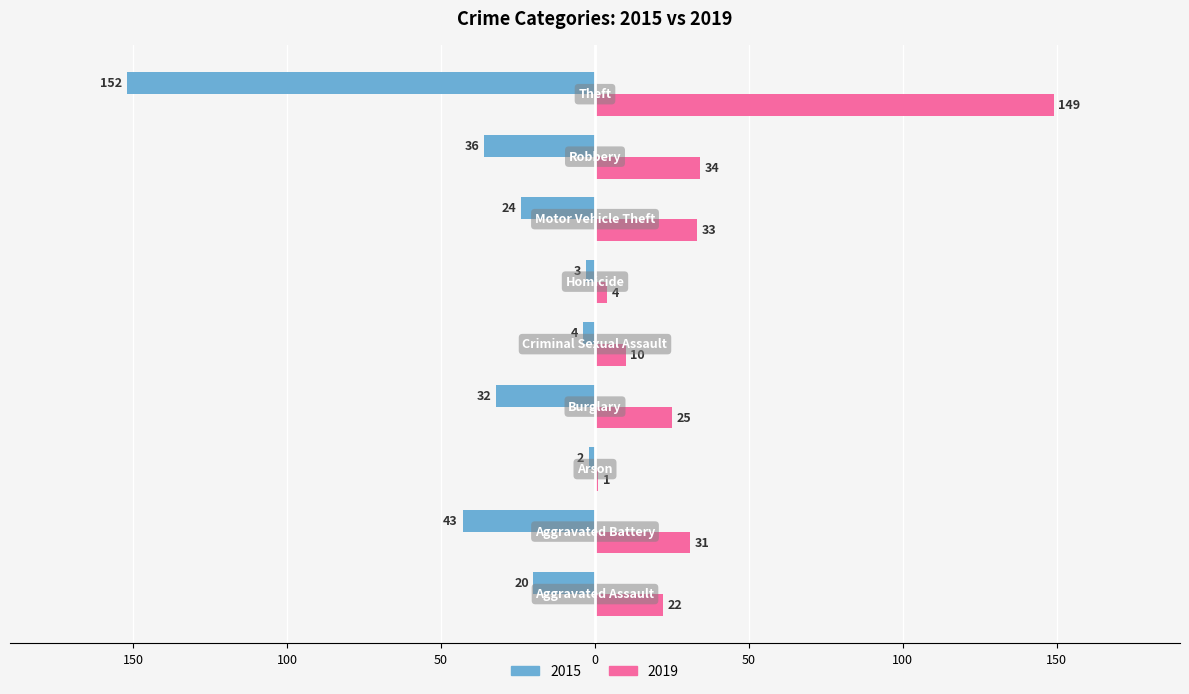

Where is 2019 nearest to the value 75?

Robbery